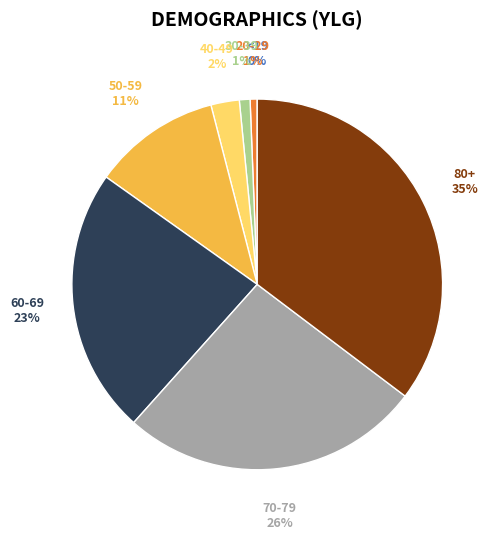

To the nearest percent, what is the average slice percentage?

12%